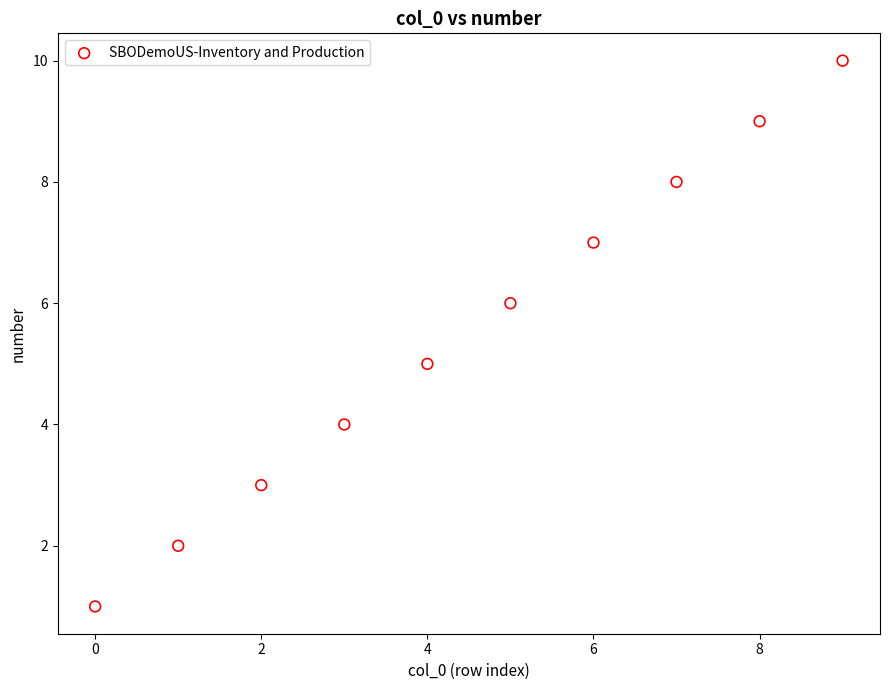

What is the average Y value?

6